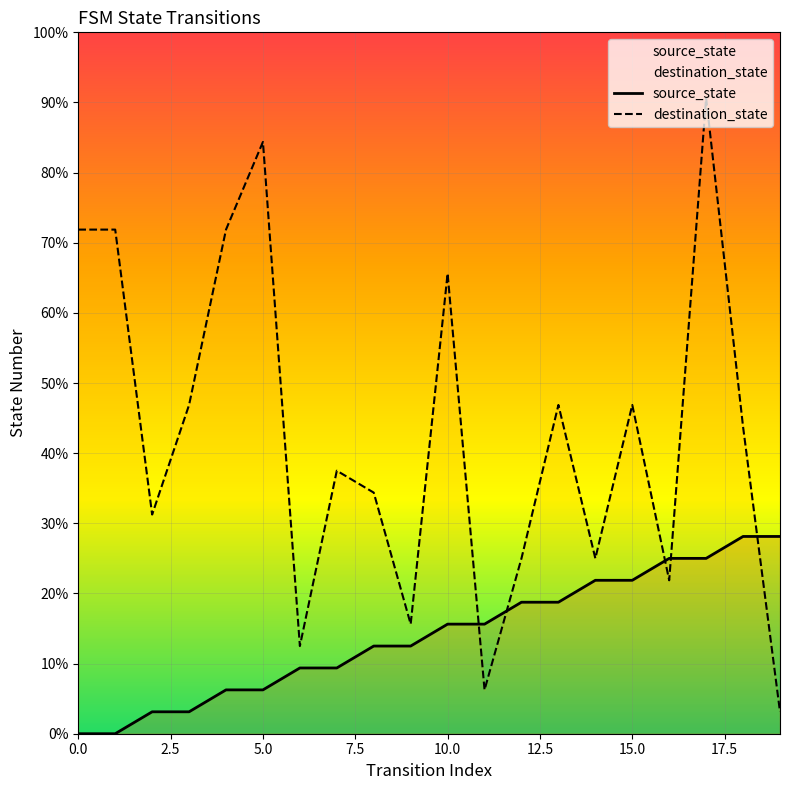

How many lines are shown in the chart?

2